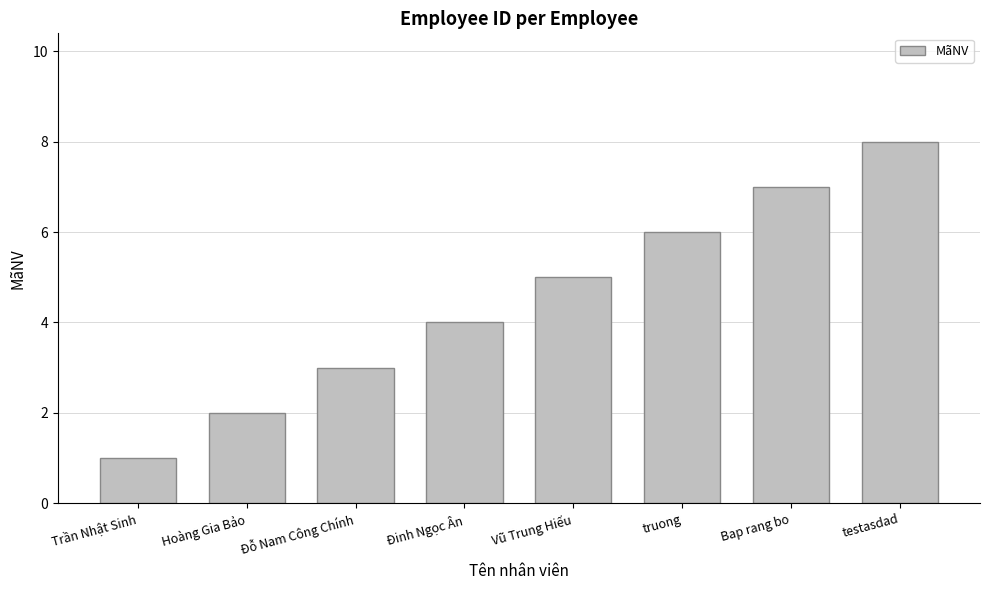

Is it true that the value at Trần Nhật Sinh is 0?

False